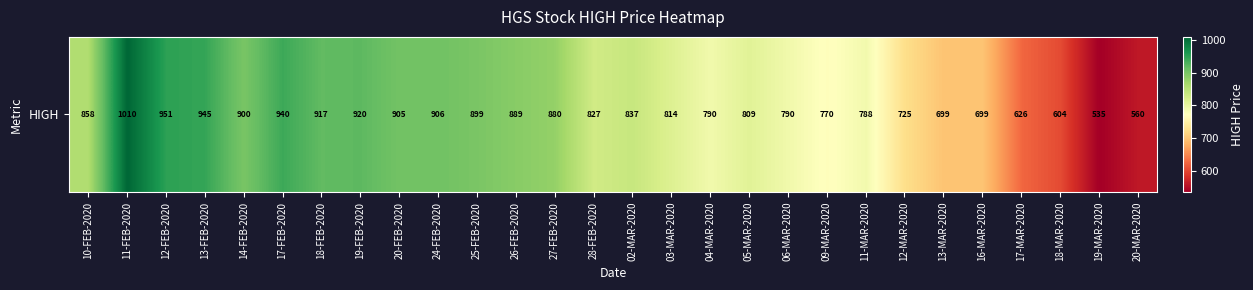

What is the difference between the maximum and minimum values?

474.9